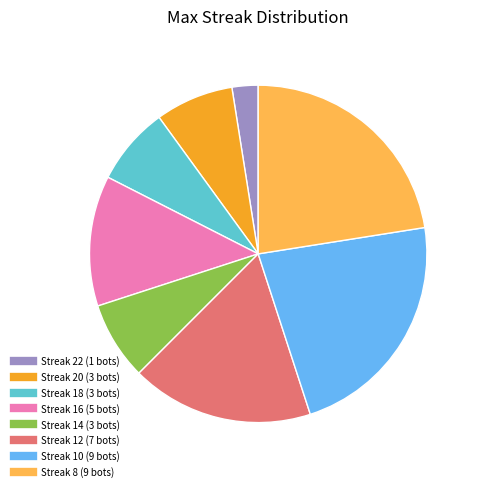

Is there a majority slice in this chart?

No